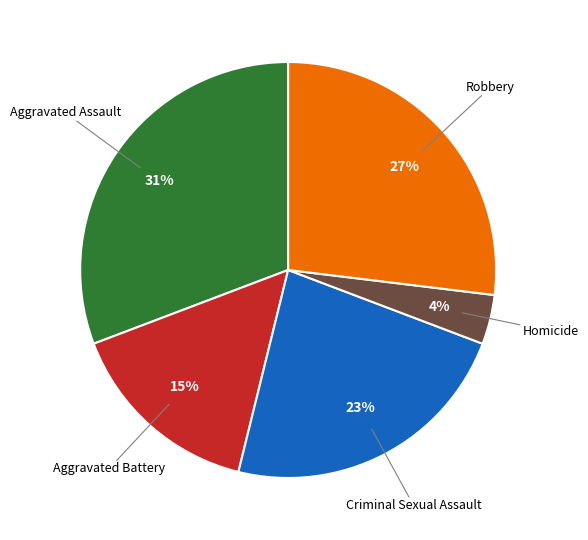

How many segments does this pie chart have?

5